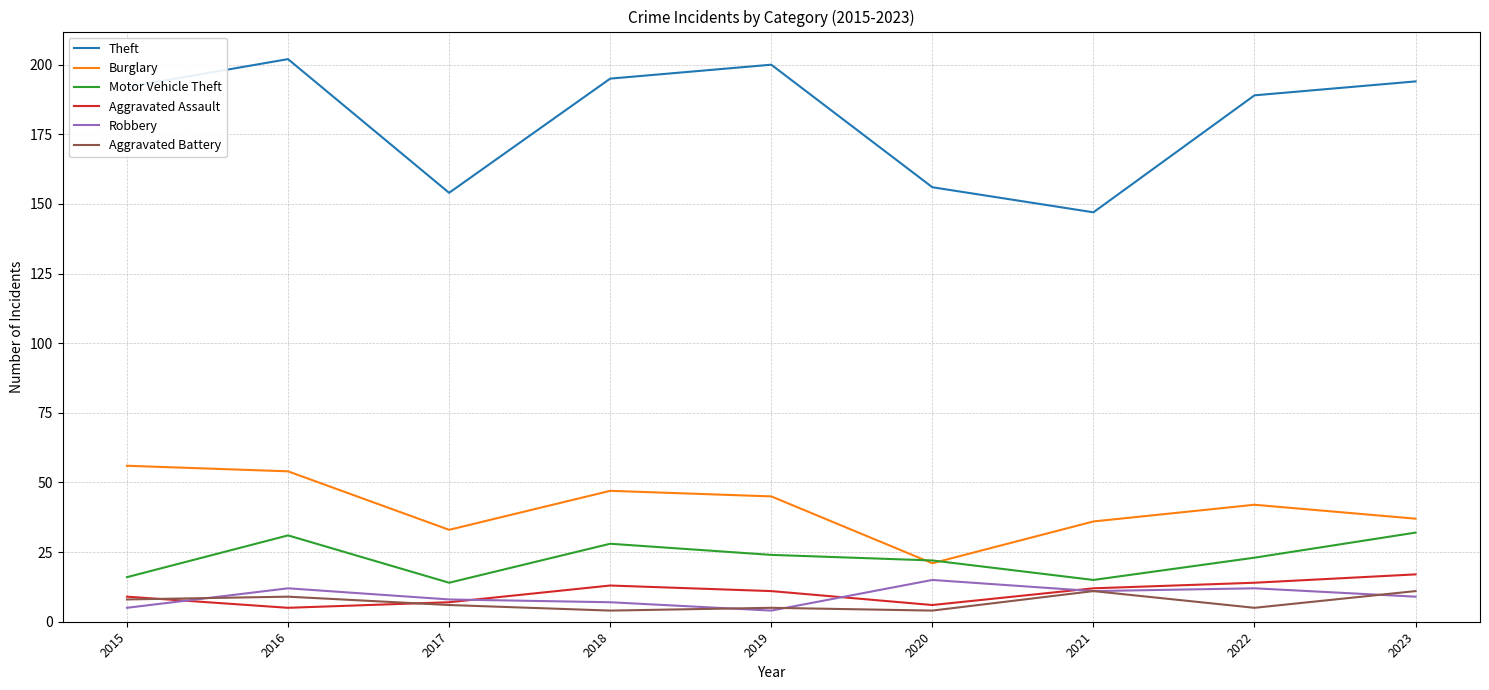

Where is the first local maximum for Motor Vehicle Theft?

2016